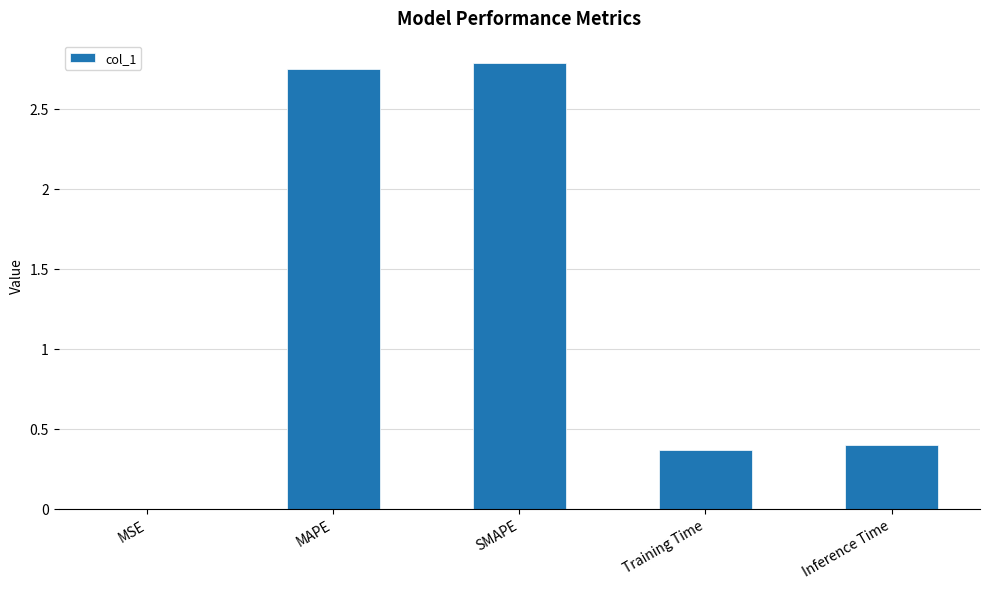

Which has a higher value, SMAPE or MSE?

SMAPE